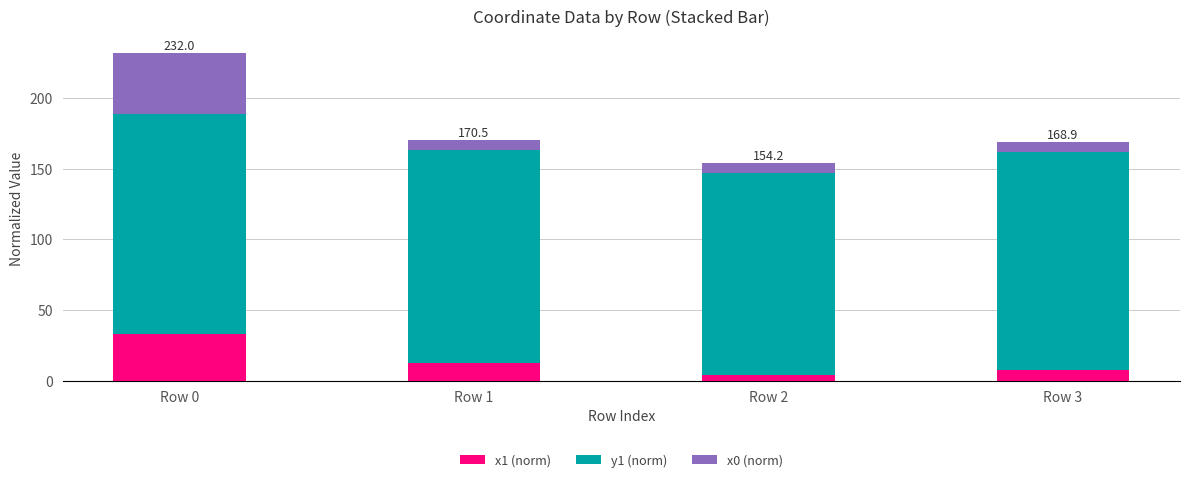

Where is x1 (norm) nearest to the value 18?

Row 1